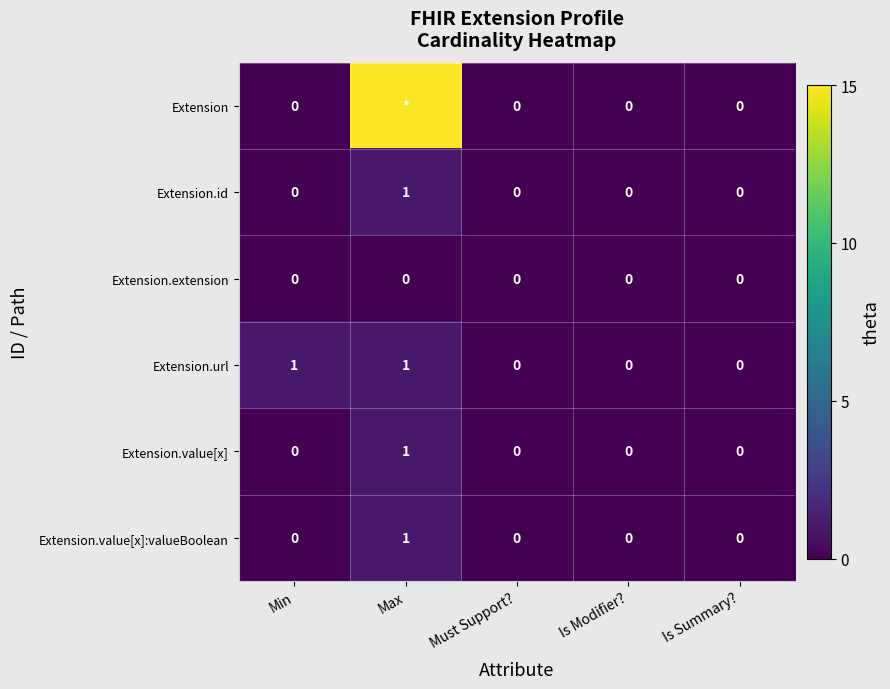

At which label does Extension.value[x] reach its peak?

Max